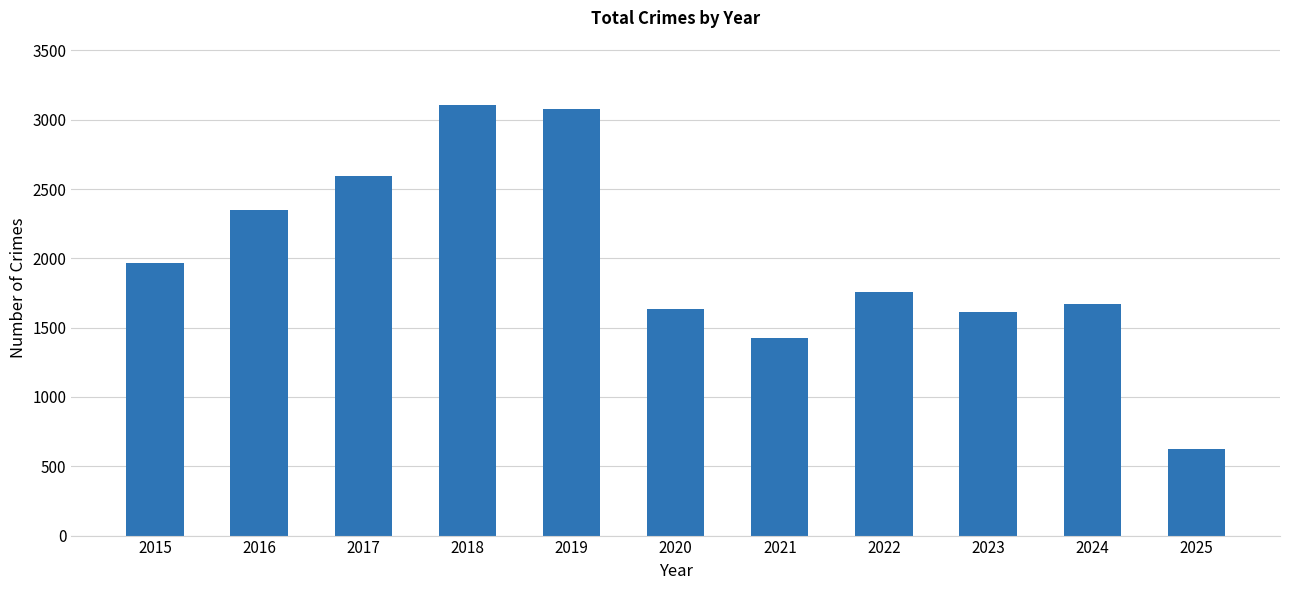

Reading left to right, extract all data points from this chart.

2015=1968	2016=2352	2017=2592	2018=3105	2019=3080	2020=1634	2021=1423	2022=1761	2023=1612	2024=1674	2025=622